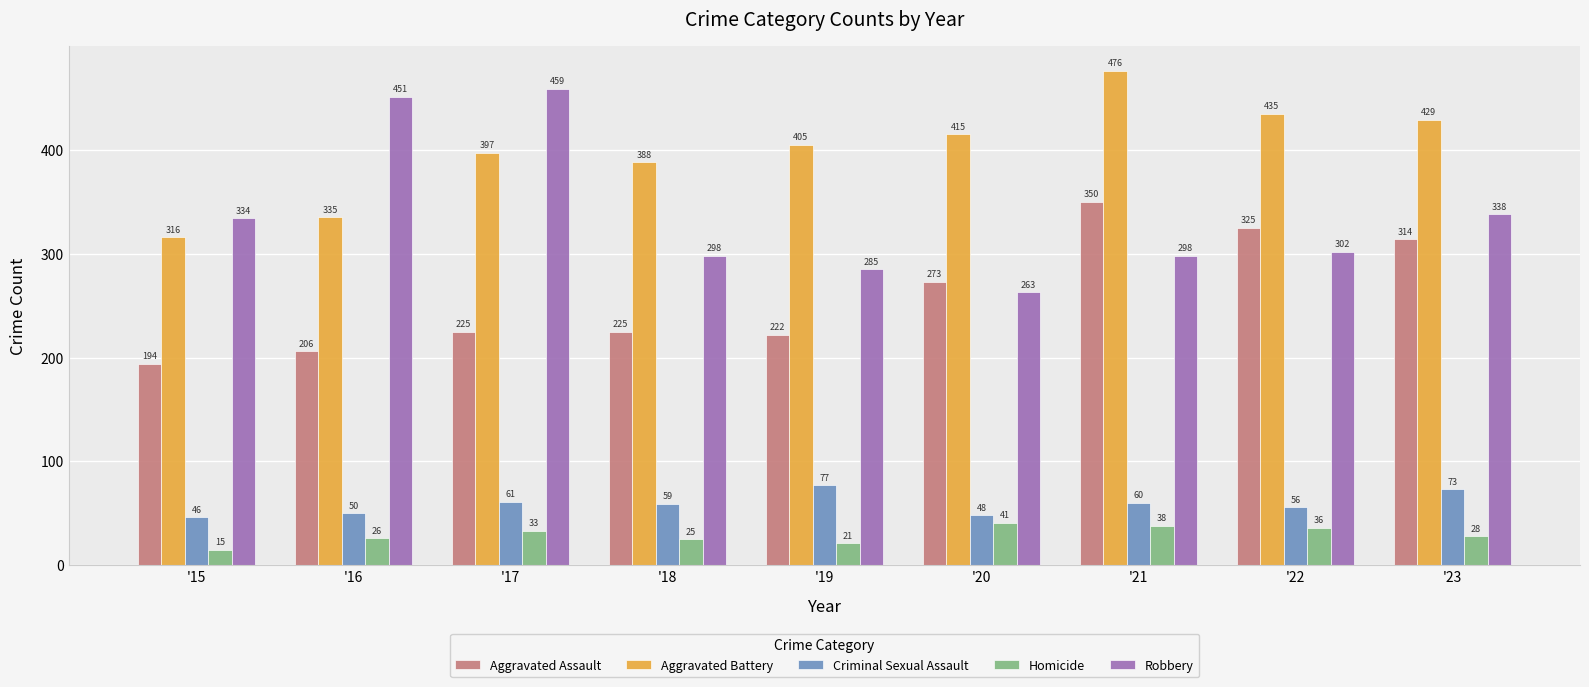

List the series in order of their peak value, highest first.

Aggravated Battery, Robbery, Aggravated Assault, Criminal Sexual Assault, Homicide